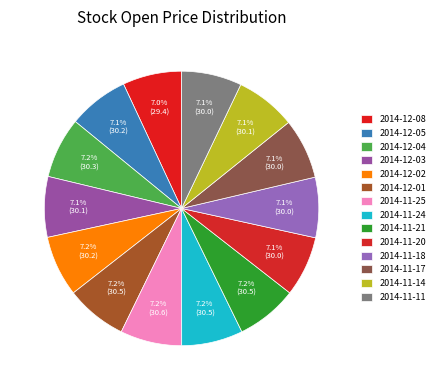

What percentage is the 2014-11-11 slice, to the nearest percent?

7%